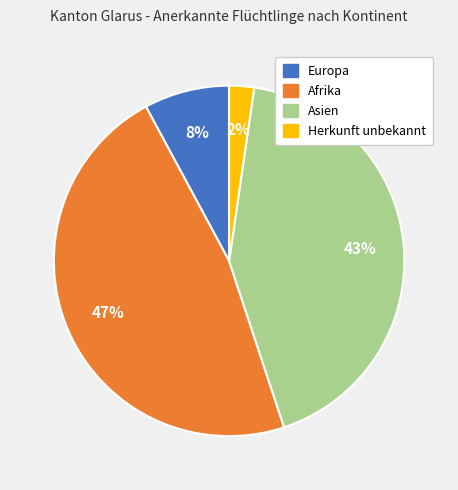

Is the sum of Asien and Herkunft unbekannt greater than half?

No